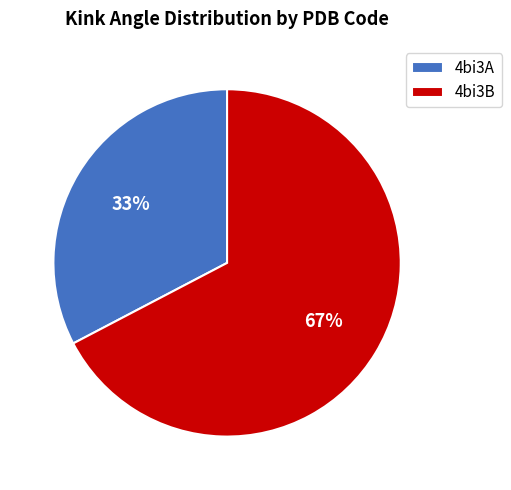

What is the smallest slice in the pie chart?

4bi3A